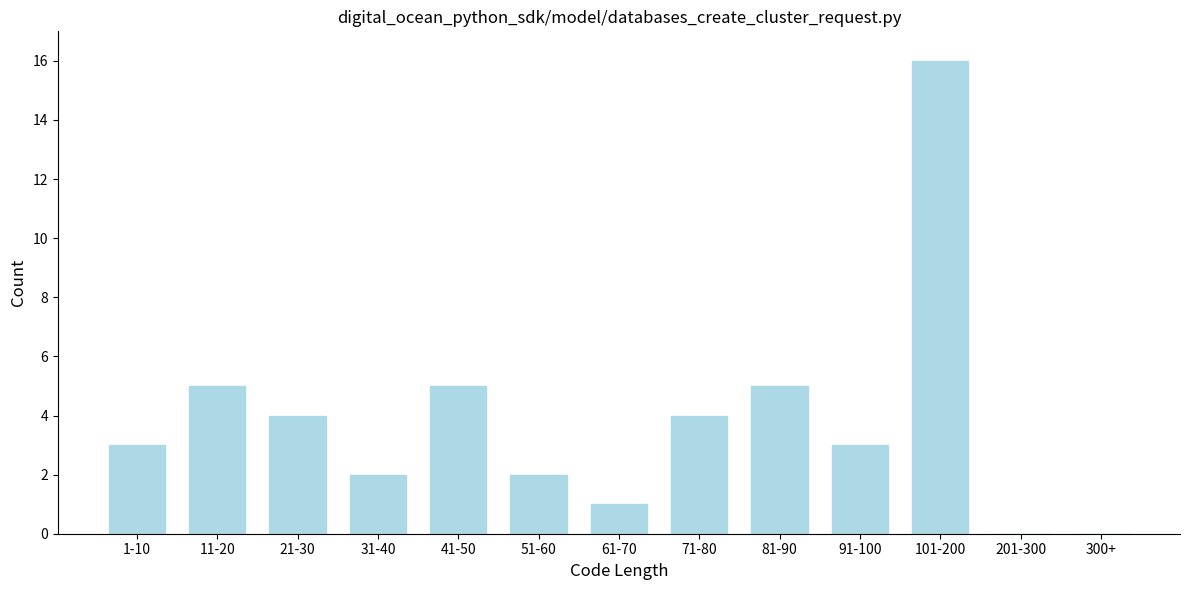

Reading left to right, list all the values displayed in this chart.

1-10=3	11-20=5	21-30=4	31-40=2	41-50=5	51-60=2	61-70=1	71-80=4	81-90=5	91-100=3	101-200=16	201-300=0	300+=0